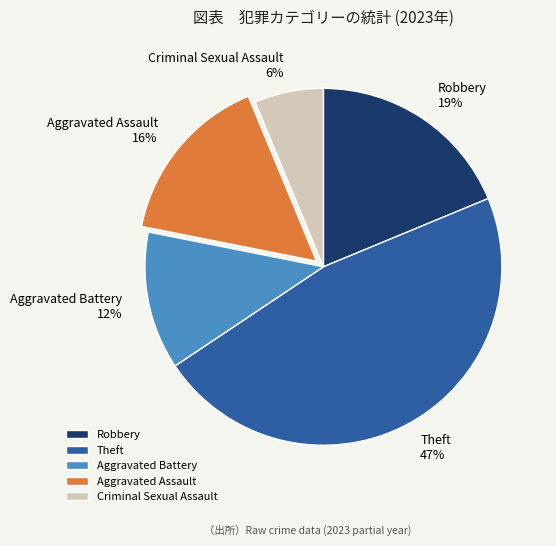

Does any single category account for the majority?

No